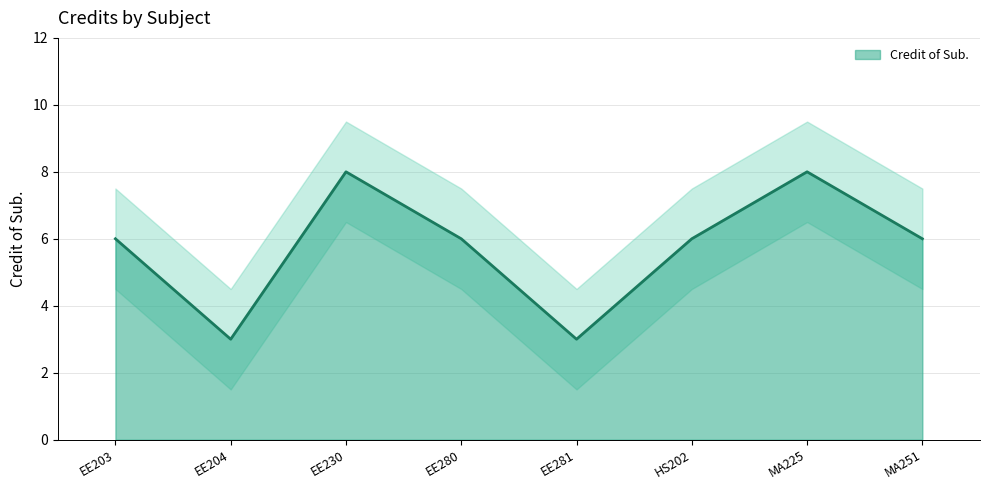

What is the value of the 4th point from the left?

6